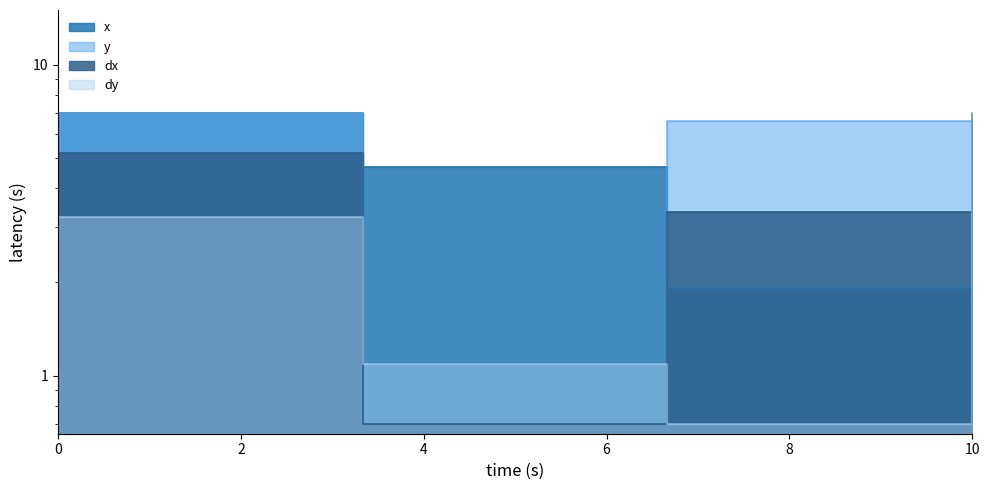

Does the chart display data point markers on the line(s)?

No